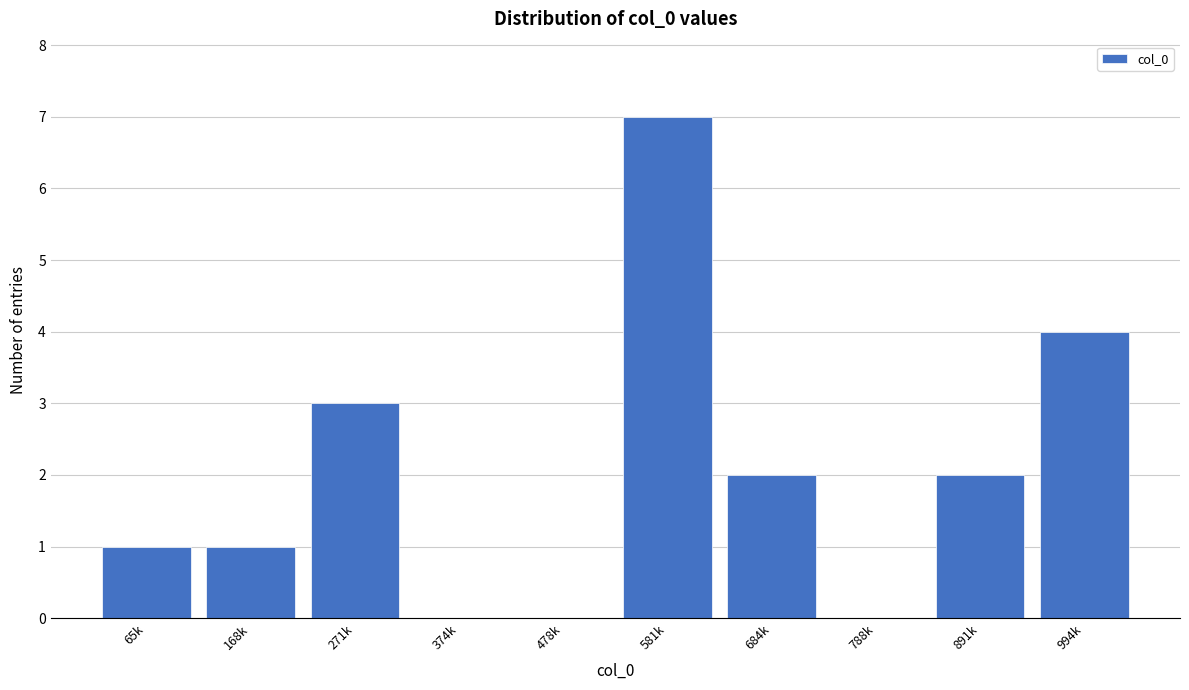

Reading right to left, transcribe all the data shown in this chart.

994k=4	891k=2	788k=0	684k=2	581k=7	478k=0	374k=0	271k=3	168k=1	65k=1